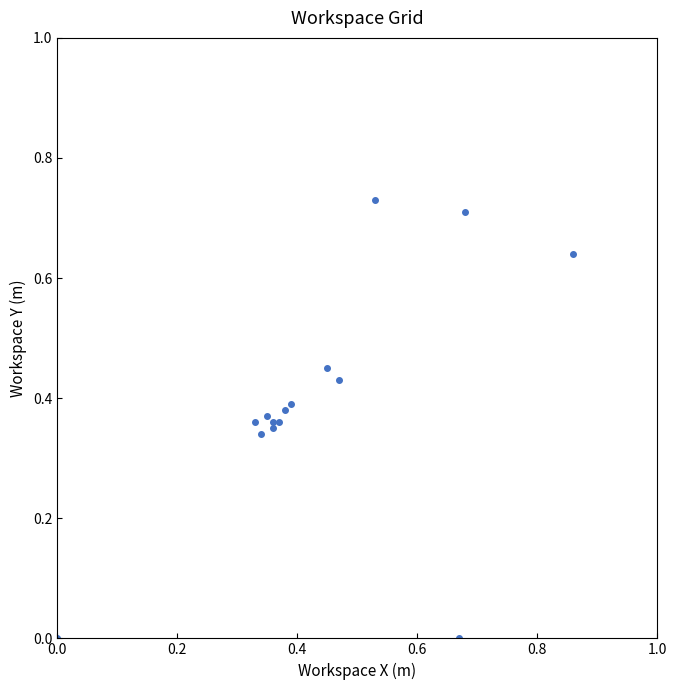

What is the range of X values (max minus min)?

0.9